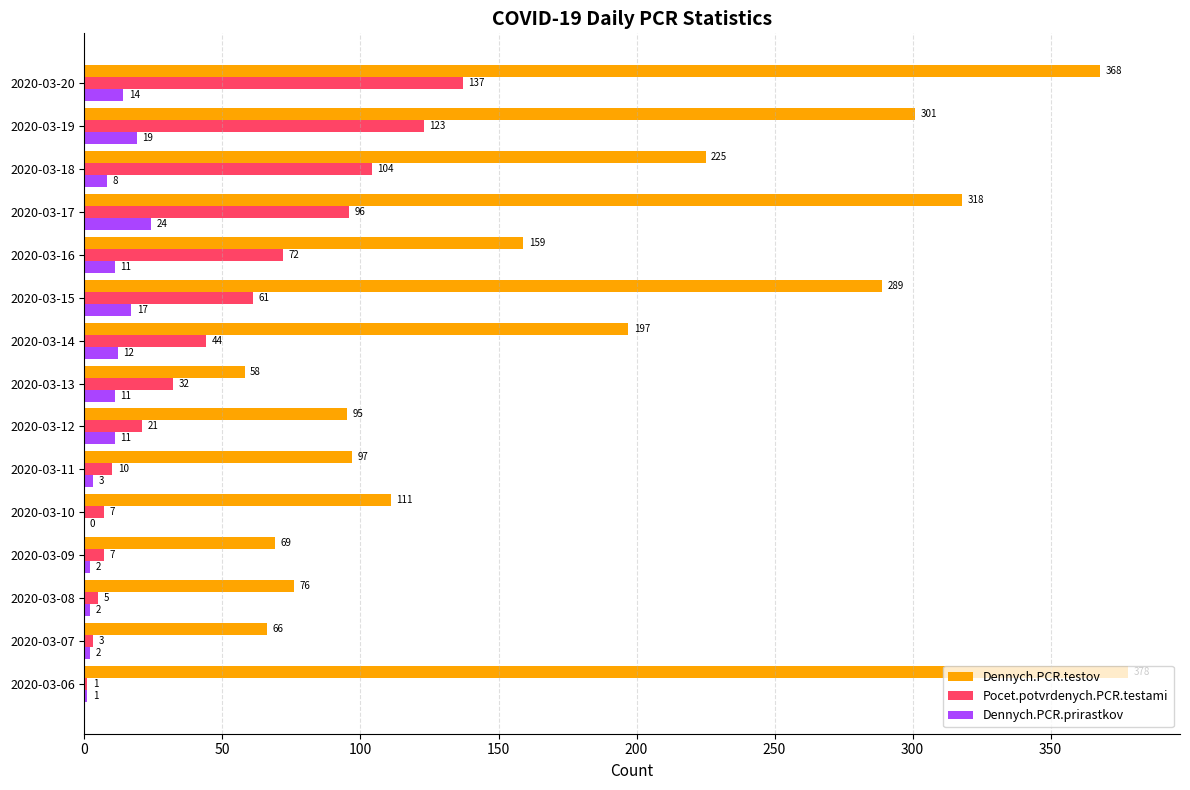

What is the sum of the Pocet.potvrdenych.PCR.testami values at 2020-03-20 and 2020-03-17?

233